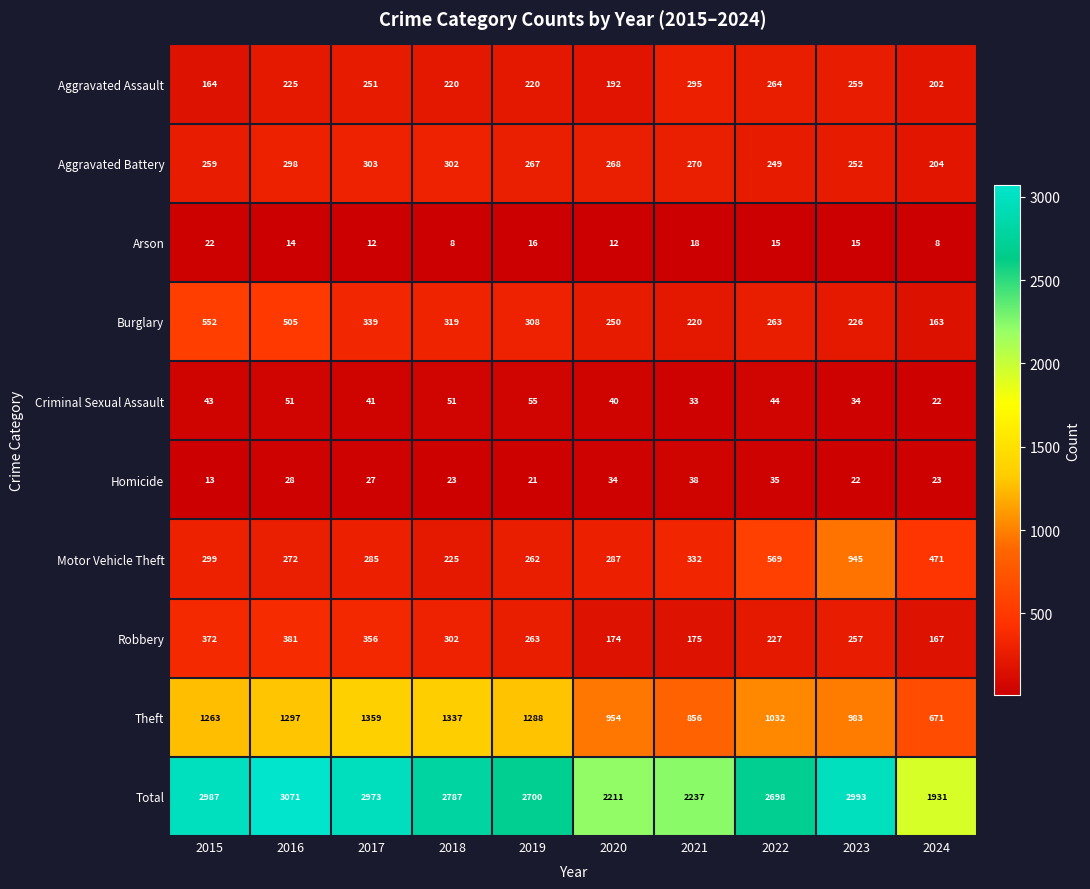

What is the maximum value shown in the chart?

3071